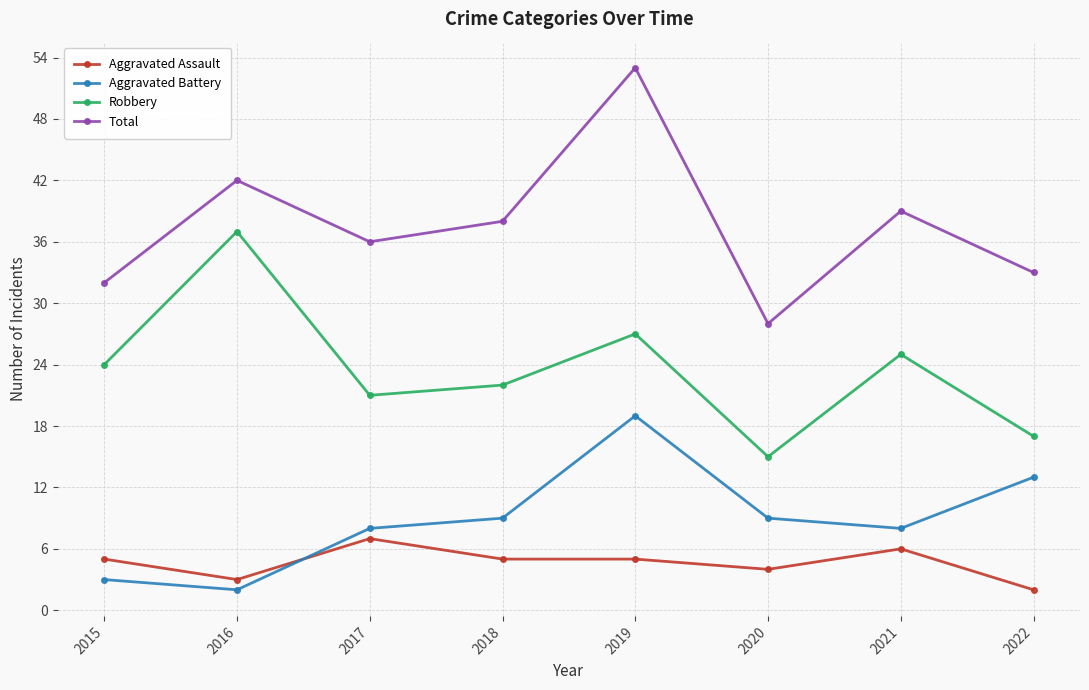

Is the value of Total at 2019 greater than the value of Aggravated Assault at 2021?

Yes